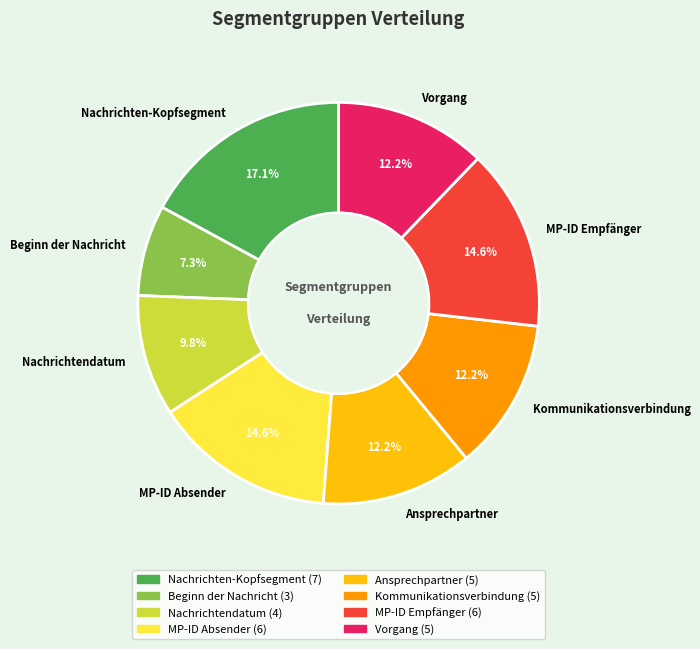

How much of the chart is everything except Vorgang?

87.8%